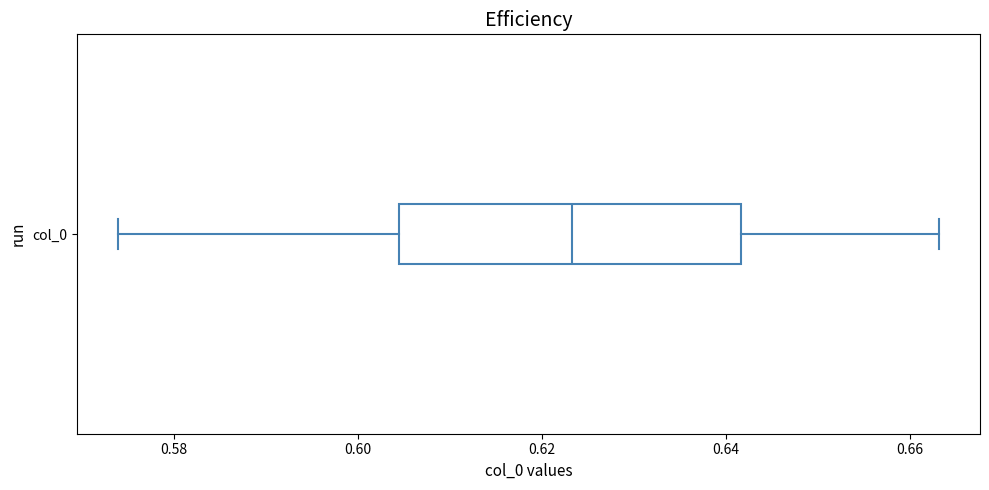

Read this box plot against the x-axis: the position of the median line, the range covered by the box, and the ends of both whiskers. The values are not printed on the chart, so give them approximately, as read against the axis.

median 0.624, box 0.604 to 0.642, whiskers 0.574 to 0.664